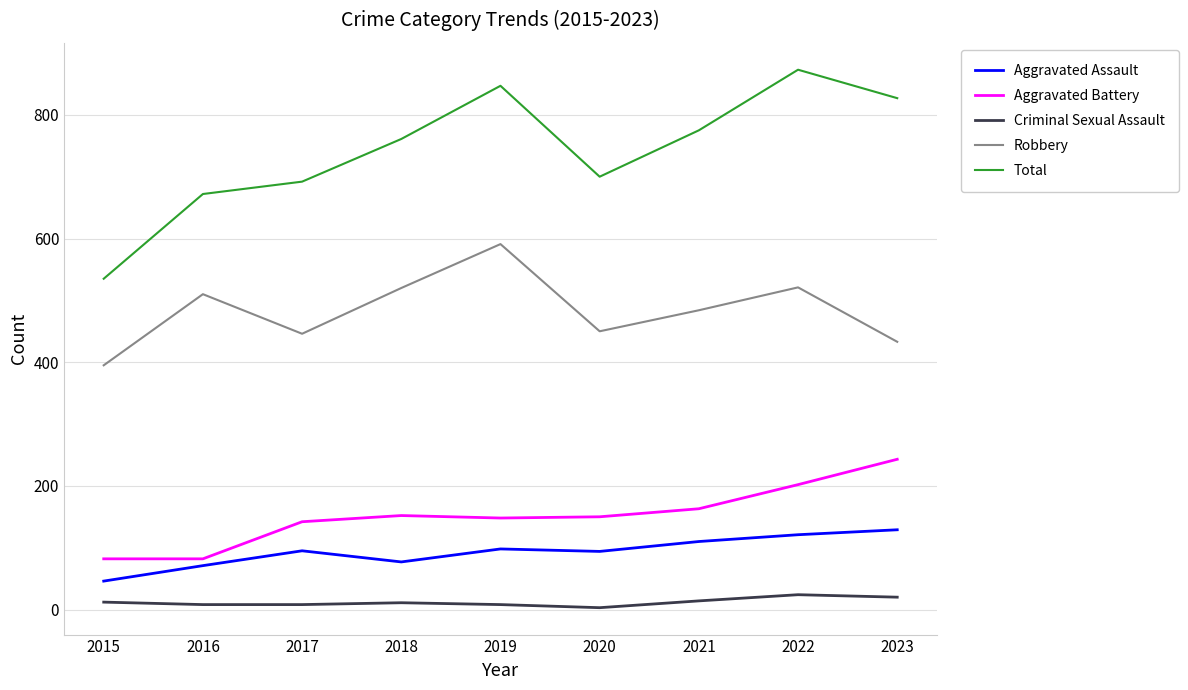

True or false: Robbery and Criminal Sexual Assault intersect in this chart.

False